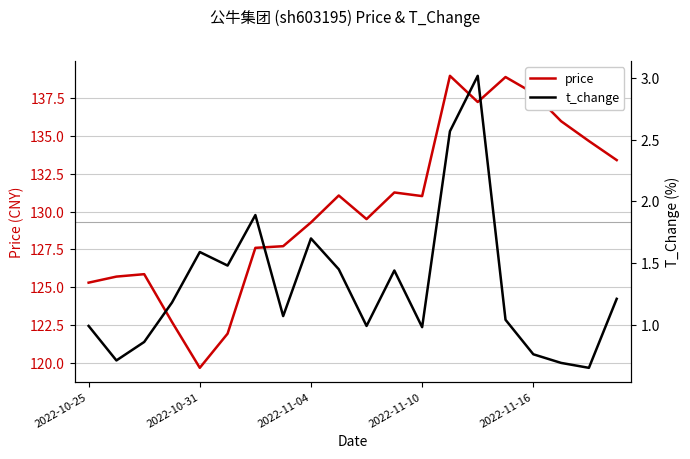

True or false: price and t_change cross at least once.

False